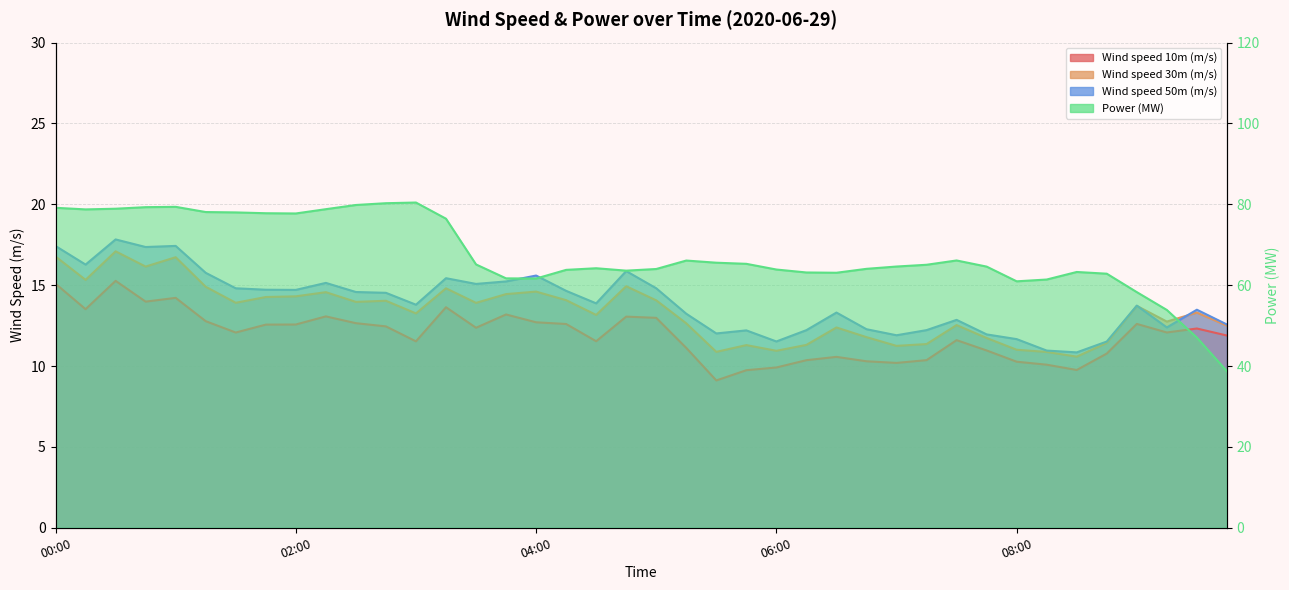

Rank the series by their maximum value, from highest to lowest.

Power (MW), Wind speed 50m (m/s), Wind speed 30m (m/s), Wind speed 10m (m/s)